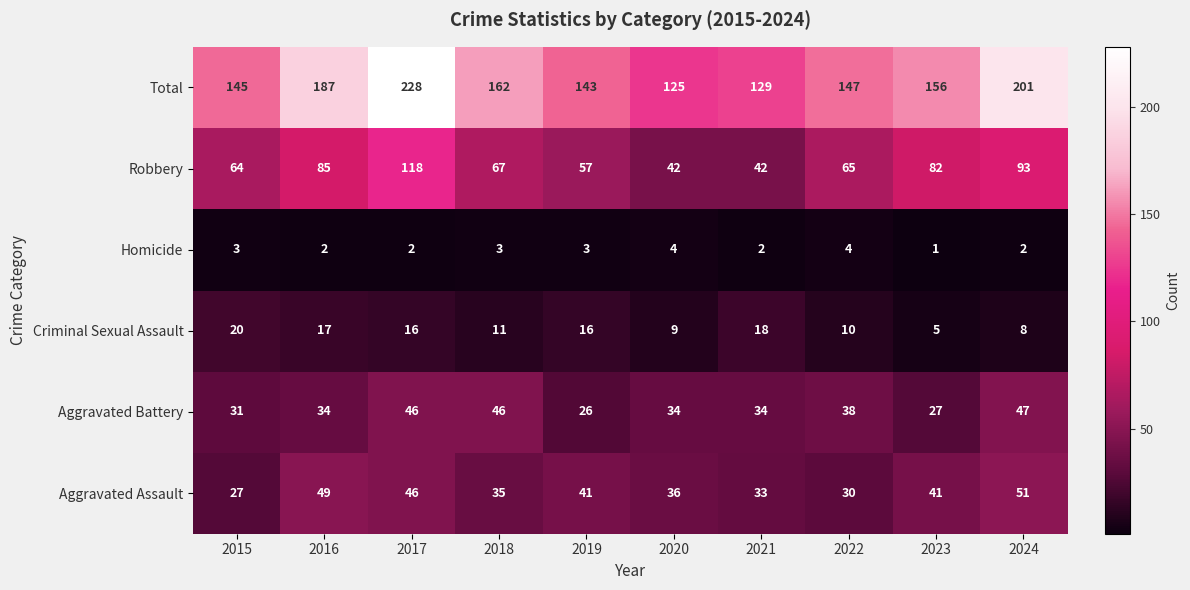

The value of Aggravated Battery at 2020 is 34. True or false?

True